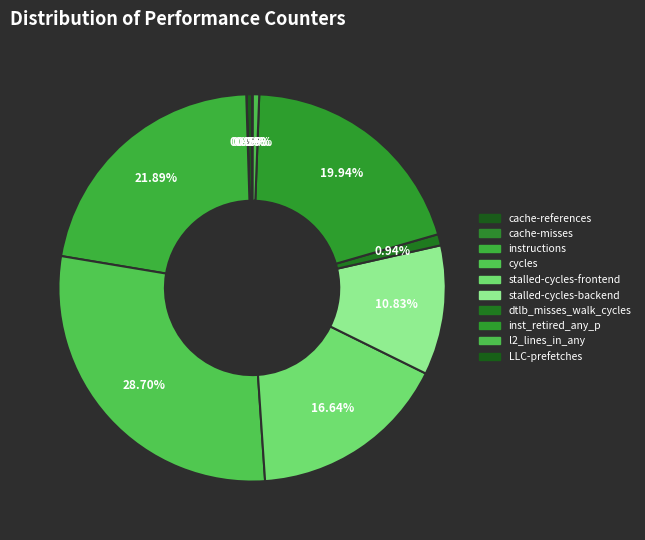

Is stalled-cycles-backend the majority of the pie?

No